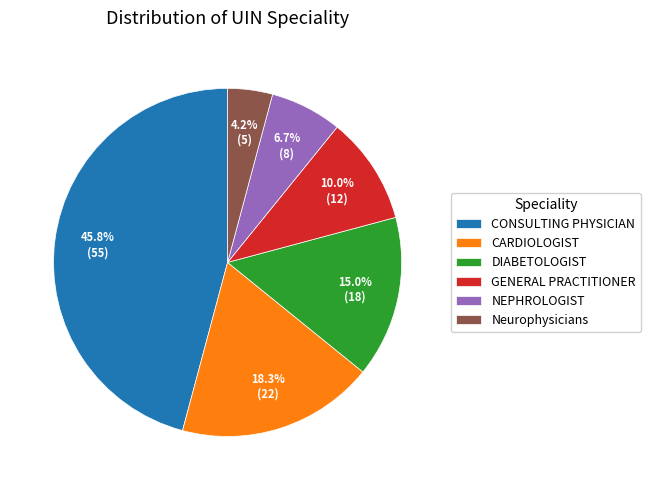

How many slices are in this pie chart?

6